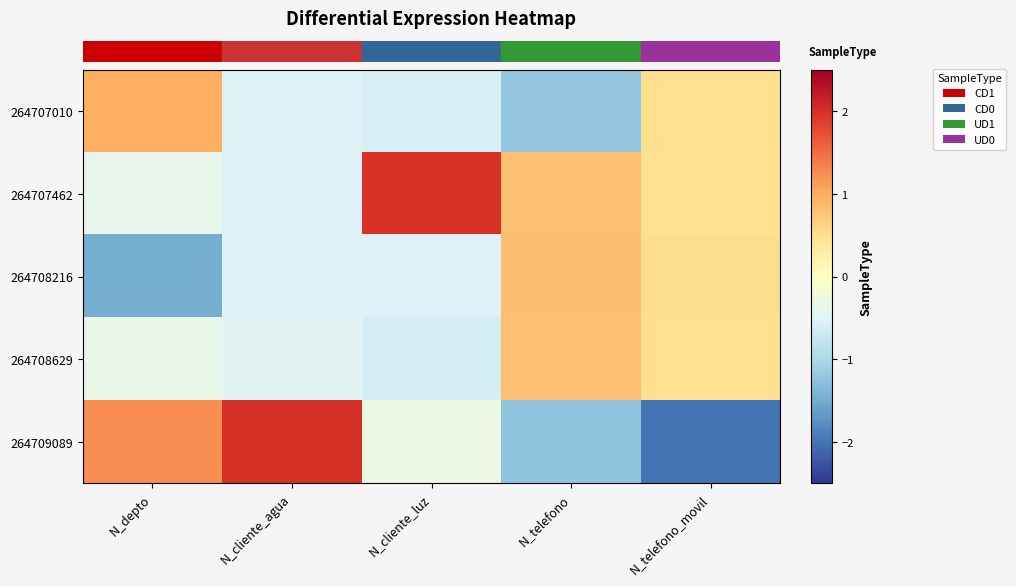

How many series are shown in this chart?

5